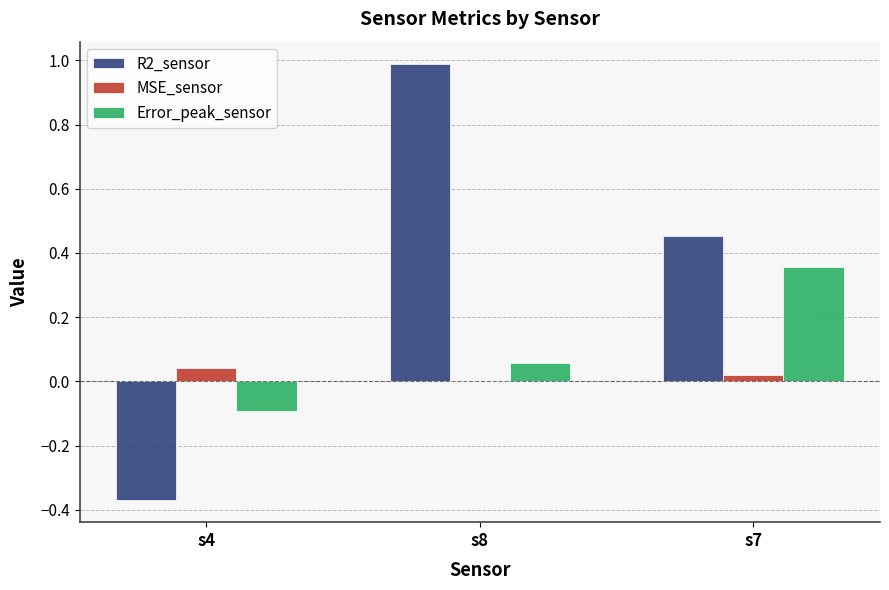

True or false: MSE_sensor has a value of 0.0 at s8.

True